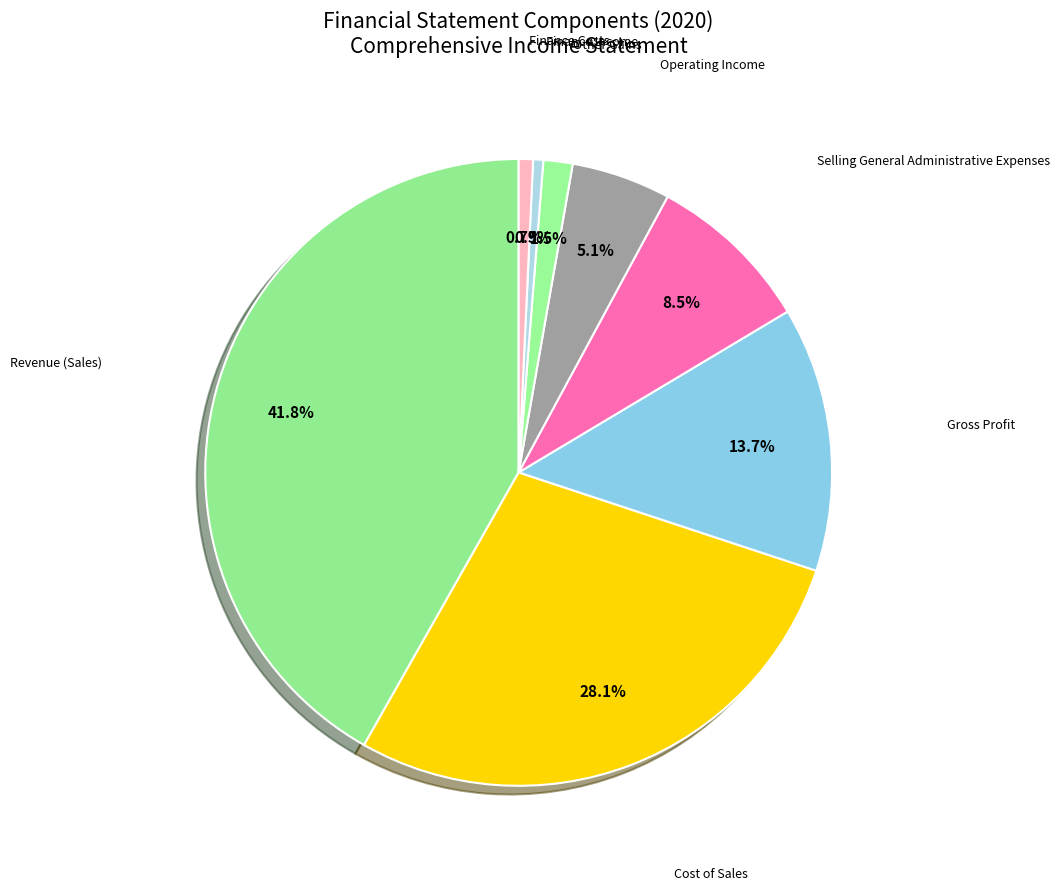

To the nearest percent, what is the average slice percentage?

12%